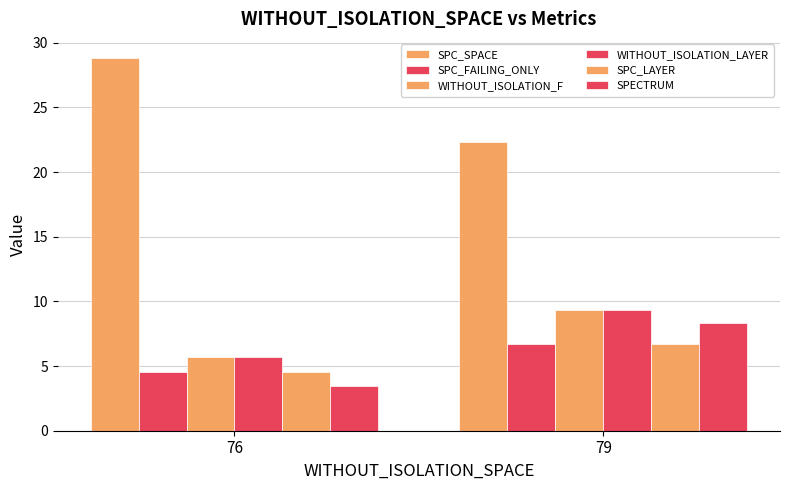

Reading left to right, what are all the values shown in this chart?

SPC_SPACE: 76=28.9	79=22.3
SPC_FAILING_ONLY: 76=4.6	79=6.7
WITHOUT_ISOLATION_F: 76=5.7	79=9.3
WITHOUT_ISOLATION_LAYER: 76=5.7	79=9.3
SPC_LAYER: 76=4.6	79=6.7
SPECTRUM: 76=3.4	79=8.3